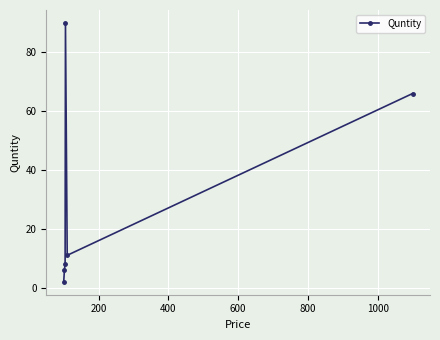

What is the difference between the maximum and minimum values?

88